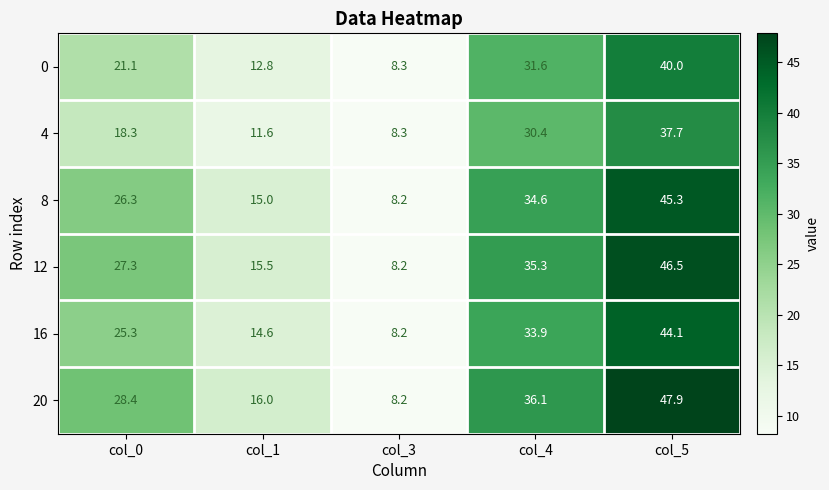

Which series has the widest spread of values?

20